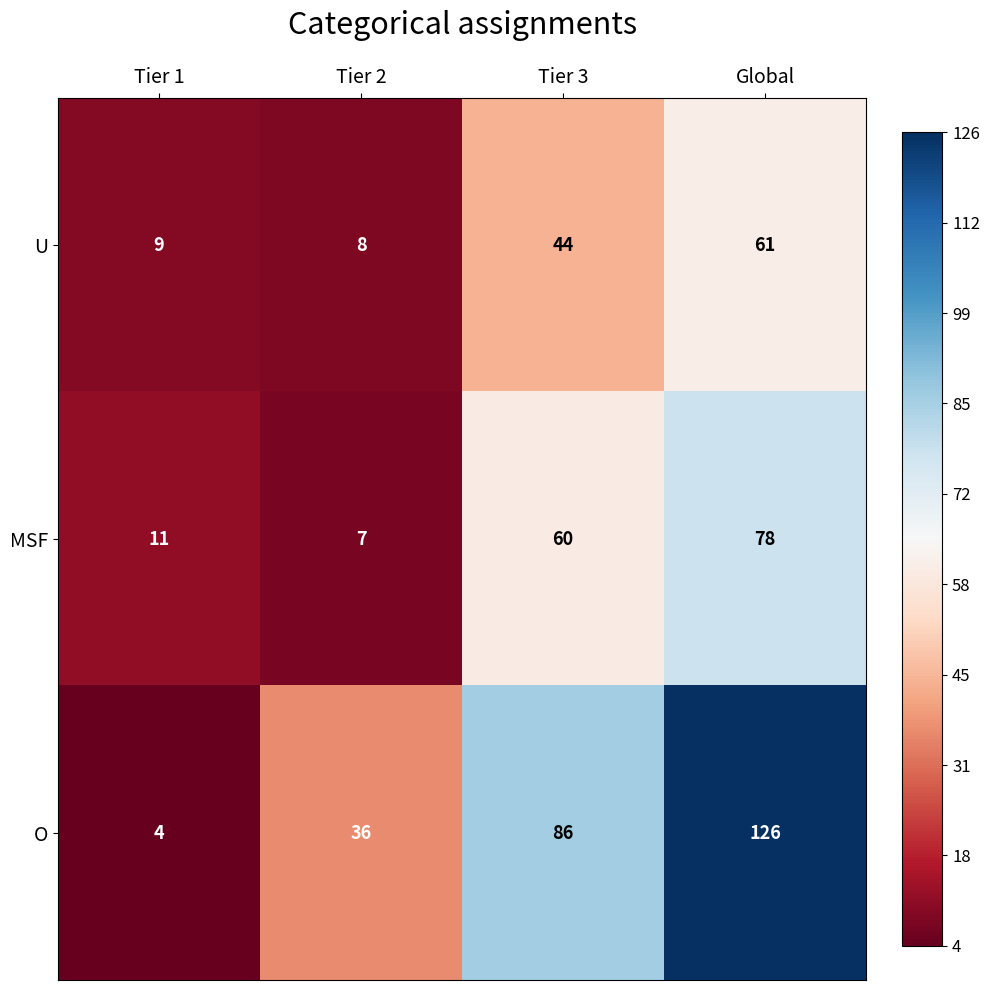

What is the approximate value of U at Global?

61